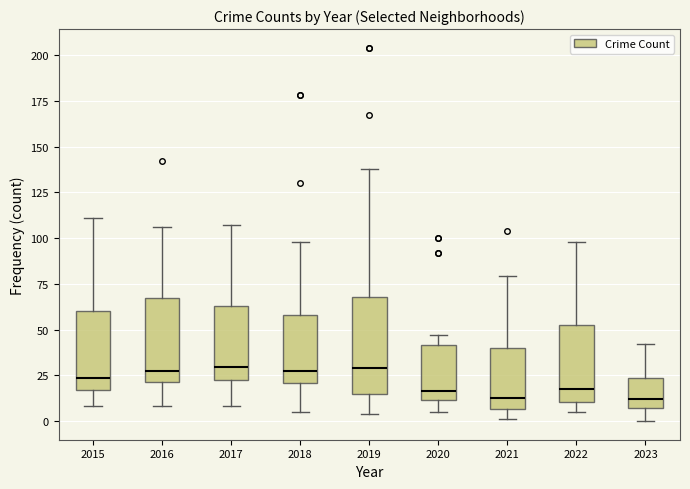

Reading left to right, transcribe this box plot: for each box, give where its median line is, the range the box spans, and where its two whiskers end, as read against the y-axis. The values are not printed on the chart, so give them approximately, as read against the axis.

2015: median 25, box 15 to 60, whiskers 10 to 110
2016: median 30, box 20 to 70, whiskers 10 to 105
2017: median 30, box 25 to 65, whiskers 10 to 105
2018: median 30, box 20 to 60, whiskers 5 to 100
2019: median 30, box 15 to 70, whiskers 5 to 140
2020: median 15, box 10 to 40, whiskers 5 to 45
2021: median 15, box 5 to 40, whiskers 0 to 80
2022: median 20, box 10 to 50, whiskers 5 to 100
2023: median 10, box 5 to 25, whiskers 0 to 40